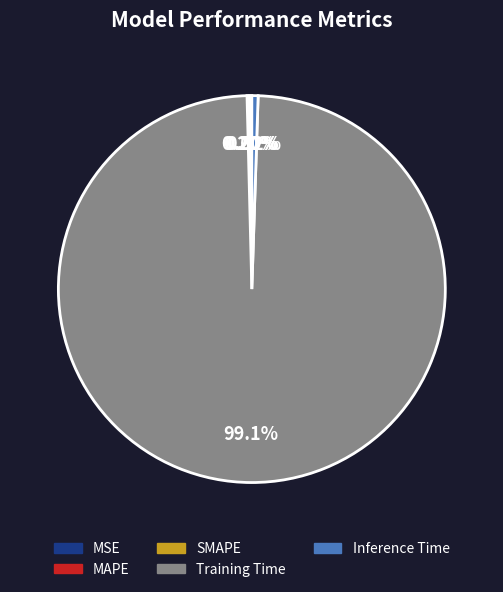

How many slices are in this pie chart?

5